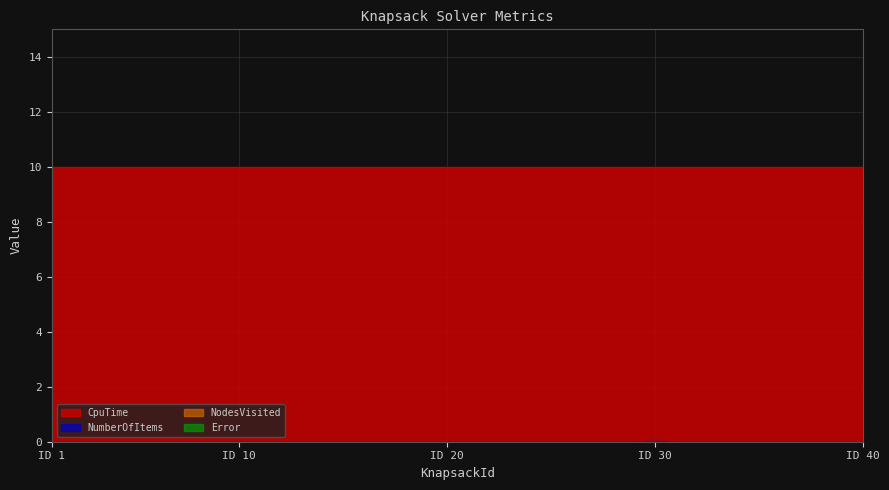

Rank the series at 17 from highest to lowest value.

NumberOfItems, CpuTime, NodesVisited, Error